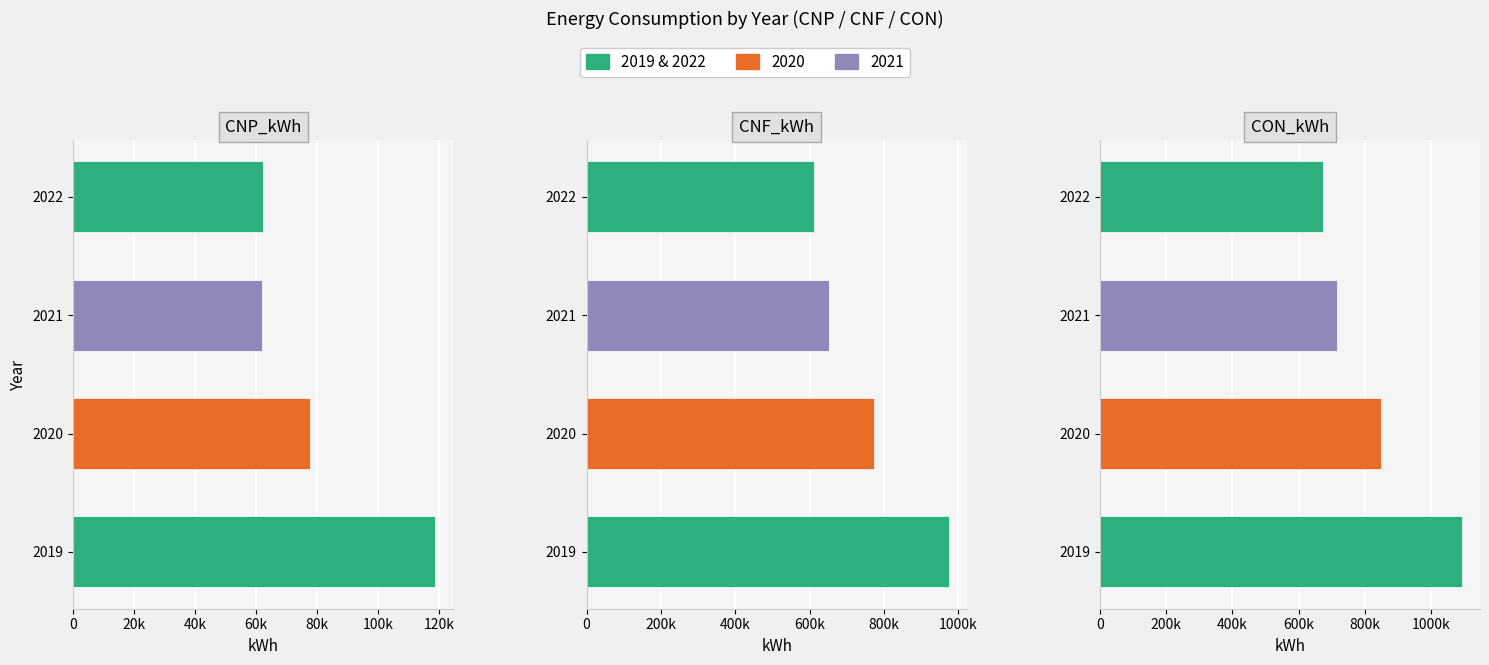

What is the total value across all series at 2019?

2184680